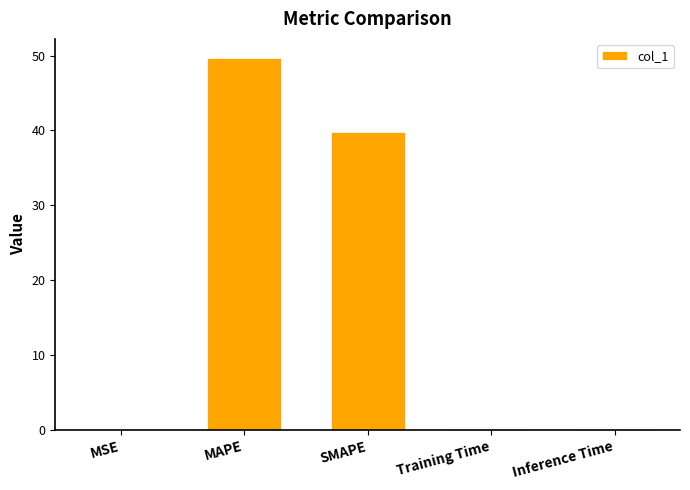

What is the difference between the values at Training Time and SMAPE?

39.8